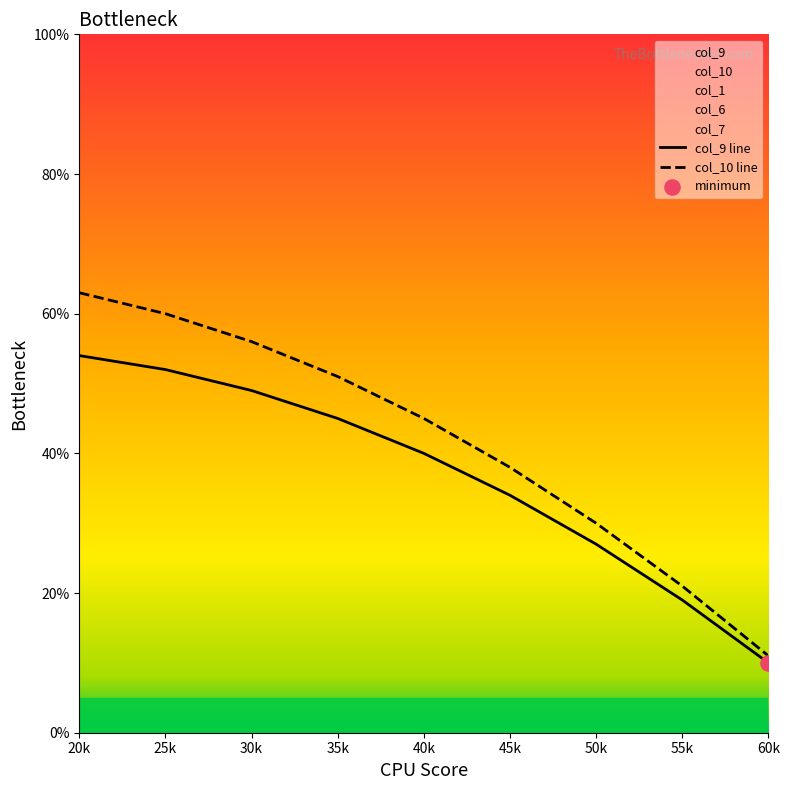

Which series has the largest total across all categories?

col_1